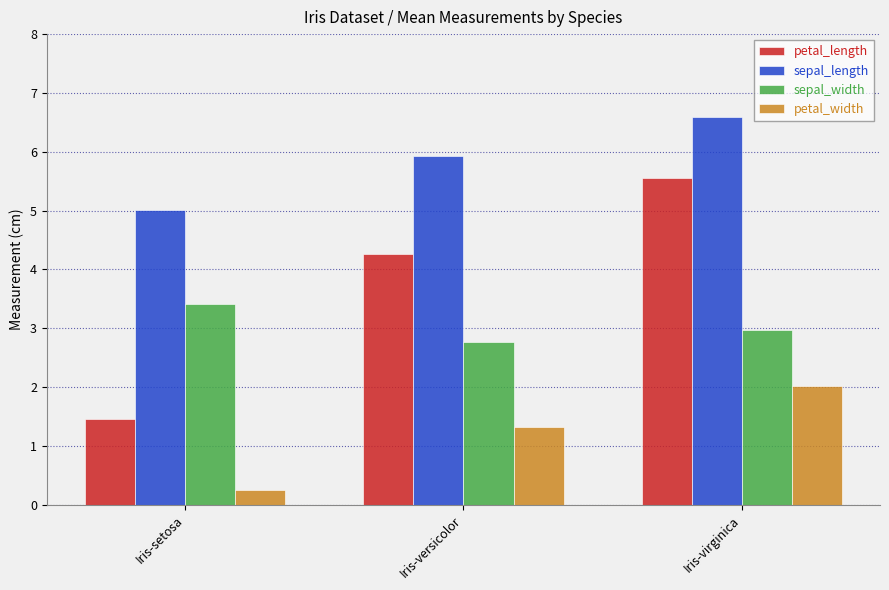

What is the label of the 3rd bar from the left?

Iris-virginica